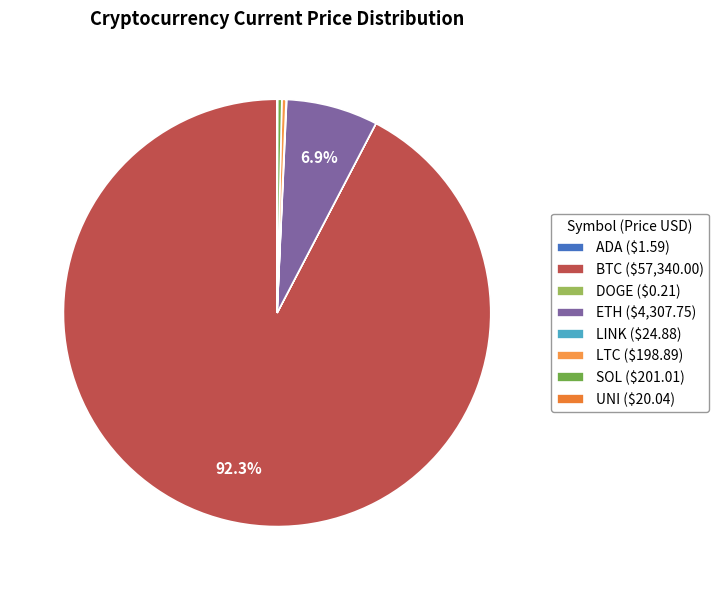

Which slice represents more than half of the pie?

BTC ($57,340.00)